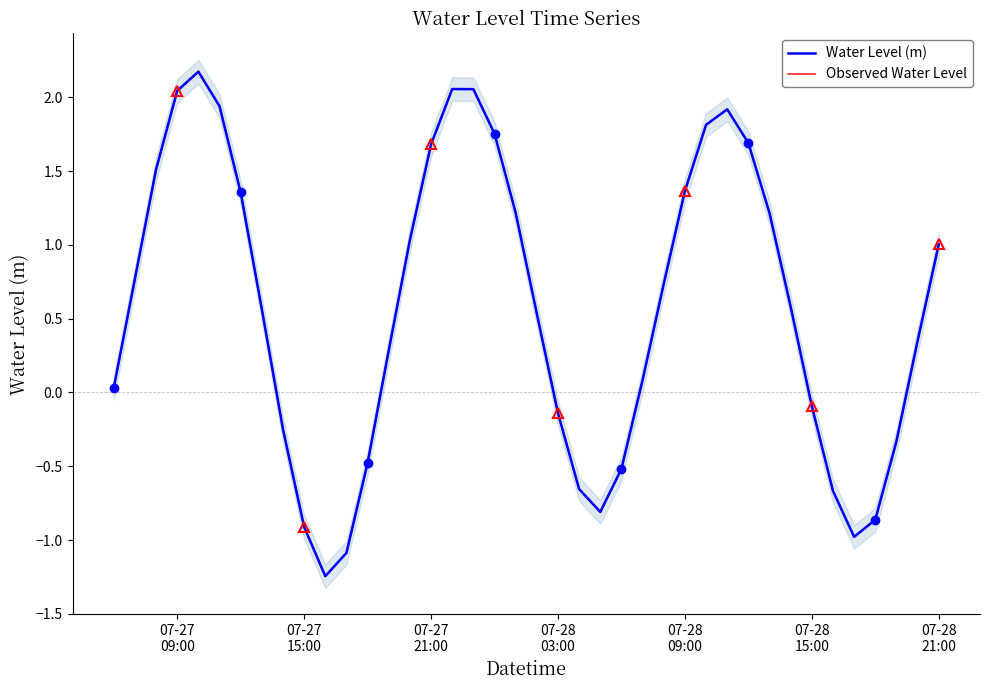

What is the value of the Water Level (m) point at the 21st from the left?

0.5